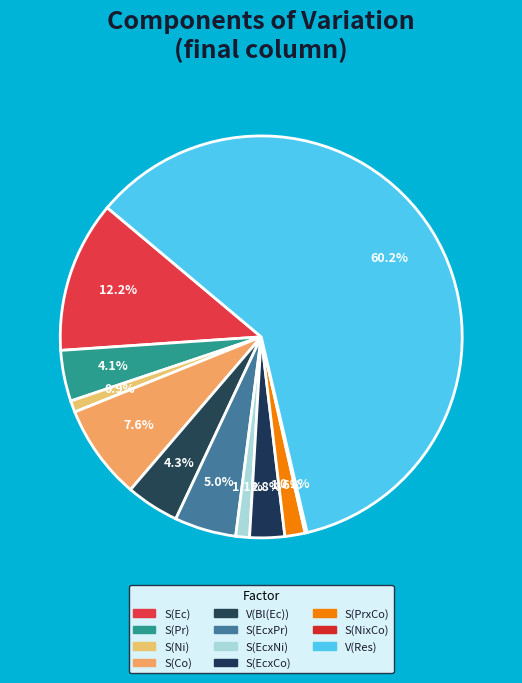

Between S(EcxCo) and S(EcxPr), which is larger?

S(EcxPr)